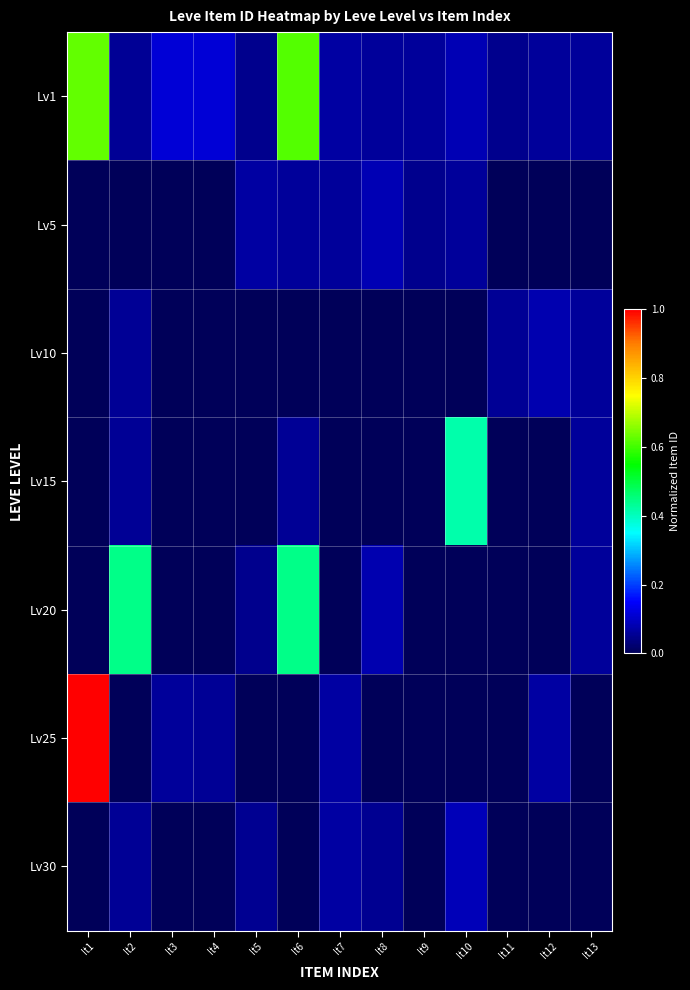

What is the total value across all series at It5?

0.2